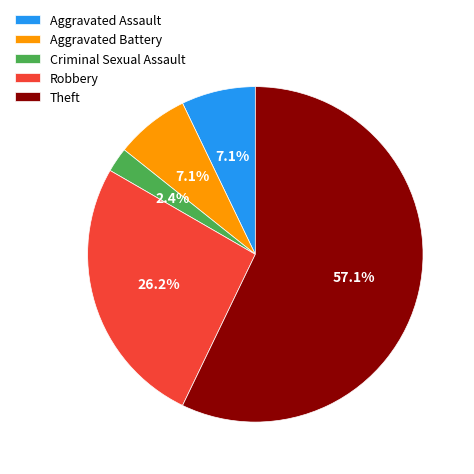

Count the number of slices in the pie.

5